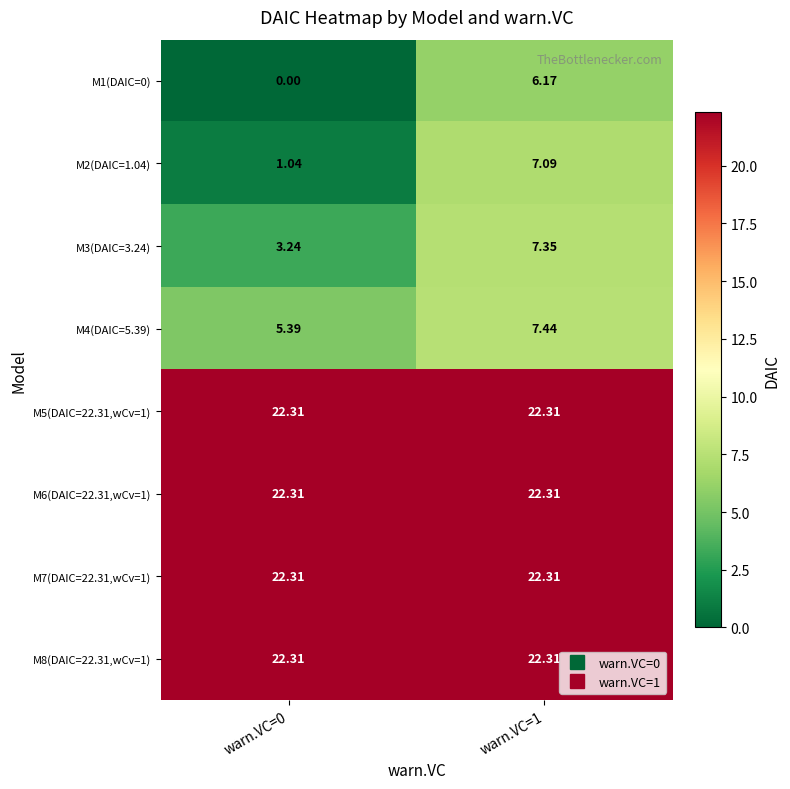

Is the value of M6(DAIC=22.31,wCv=1) at warn.VC=0 greater than the value of M2(DAIC=1.04) at warn.VC=1?

Yes